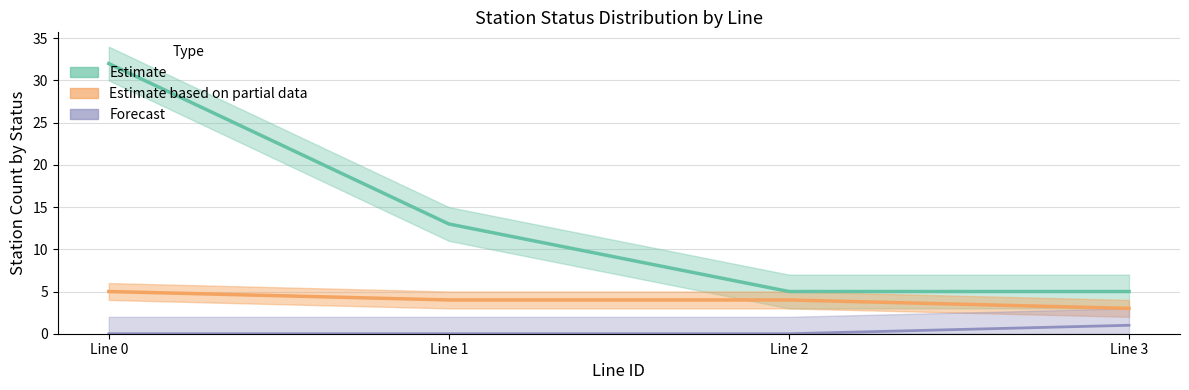

True or false: Forecast (Status H) and Estimate based on partial data (Status M) intersect in this chart.

False